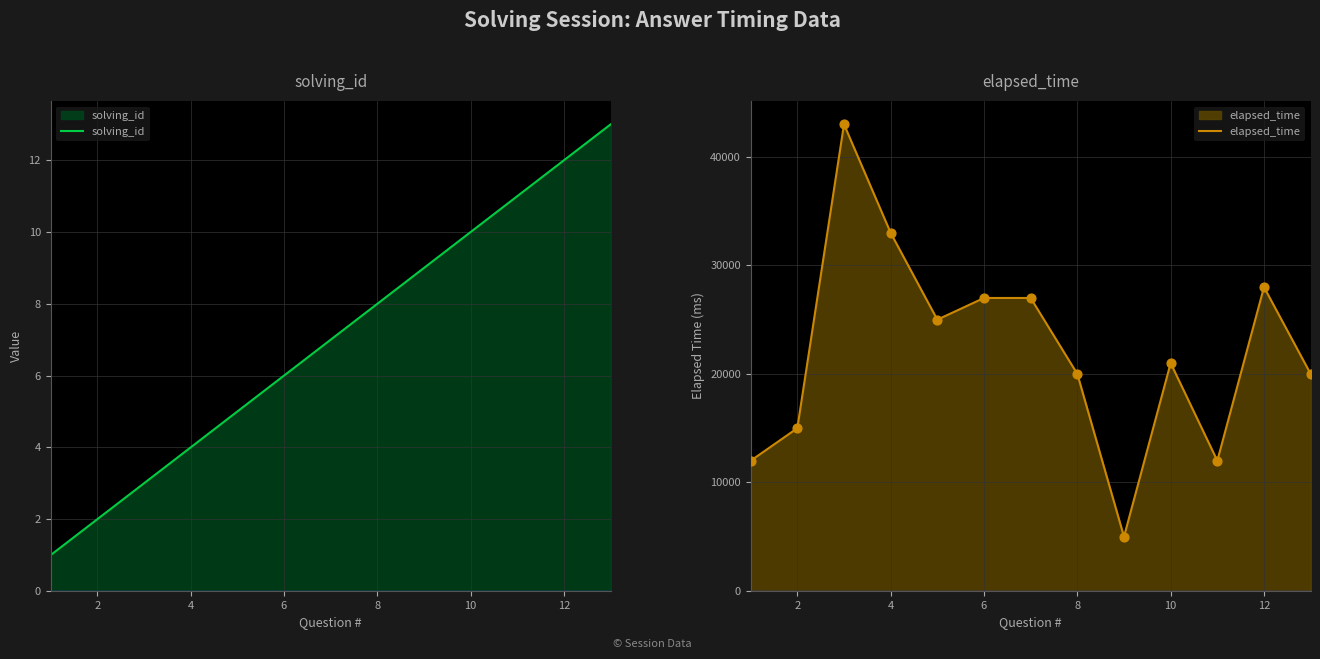

Which series reaches the maximum Y coordinate?

elapsed_time